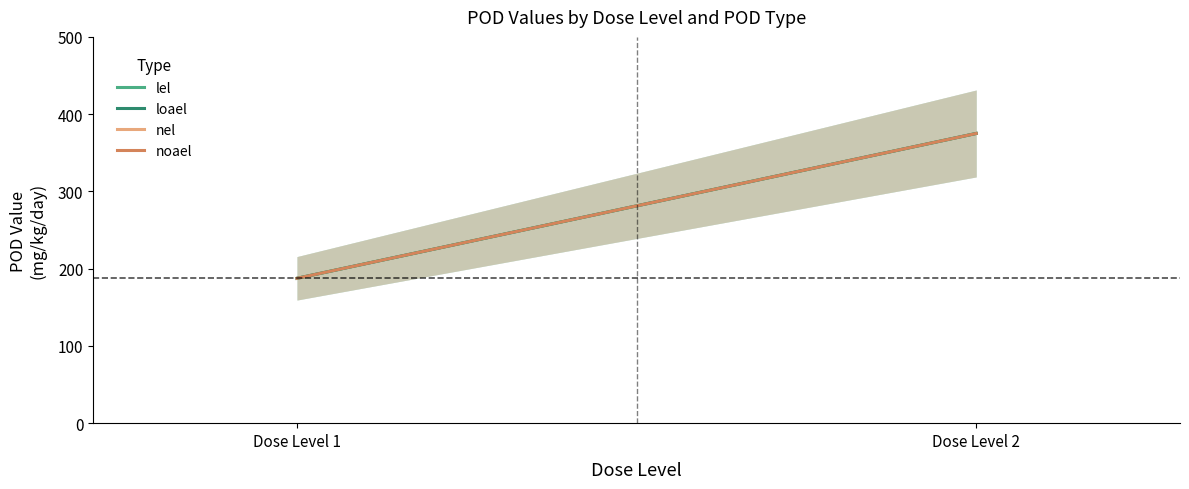

Does the chart have visible grid lines?

No